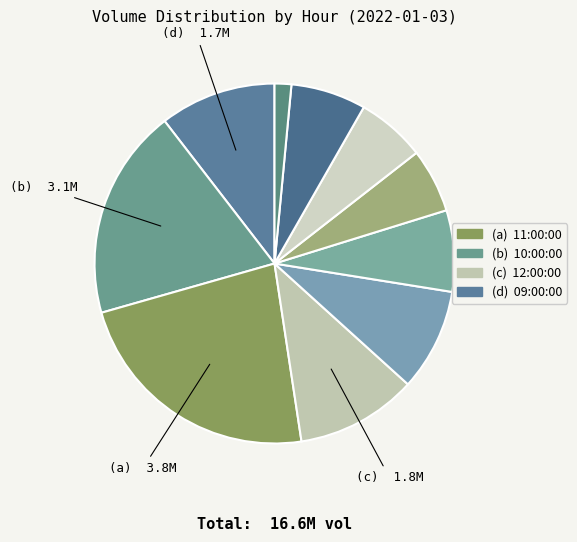

Count the number of slices in the pie.

10